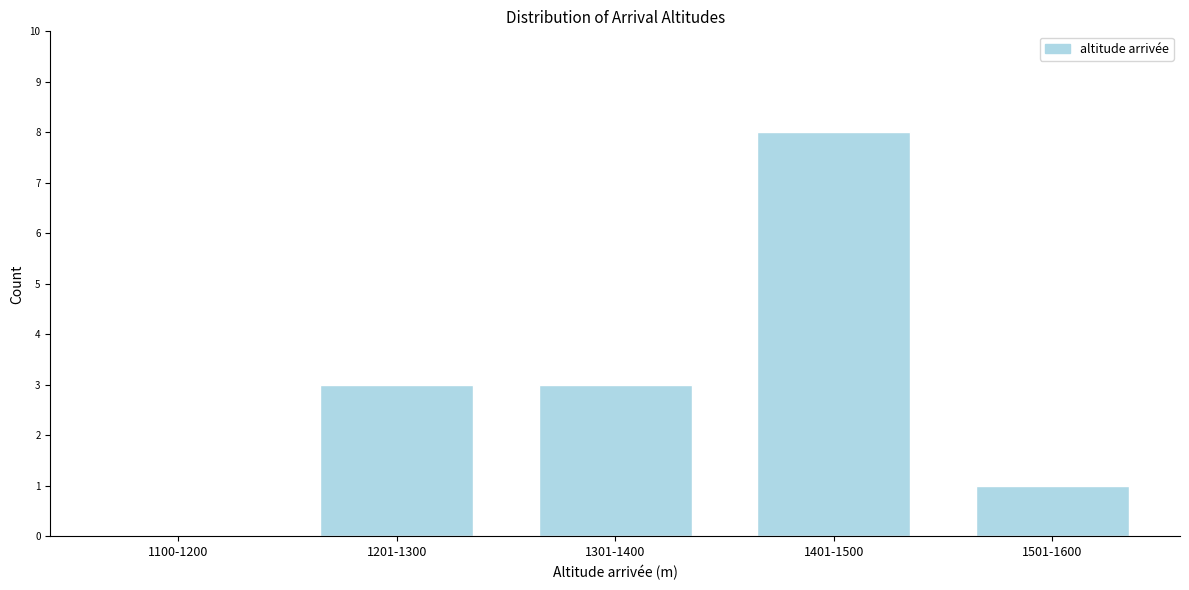

Reading left to right, what are all the values shown in this chart?

1100-1200=0	1201-1300=3	1301-1400=3	1401-1500=8	1501-1600=1